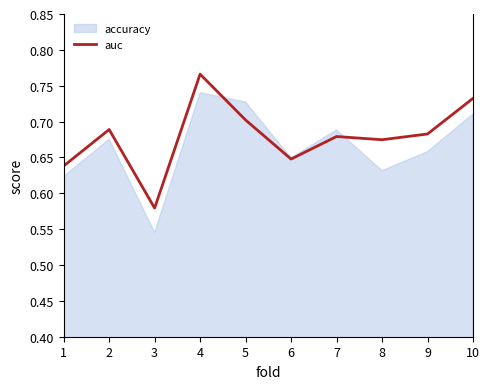

Where is auc nearest to the value 0?

3